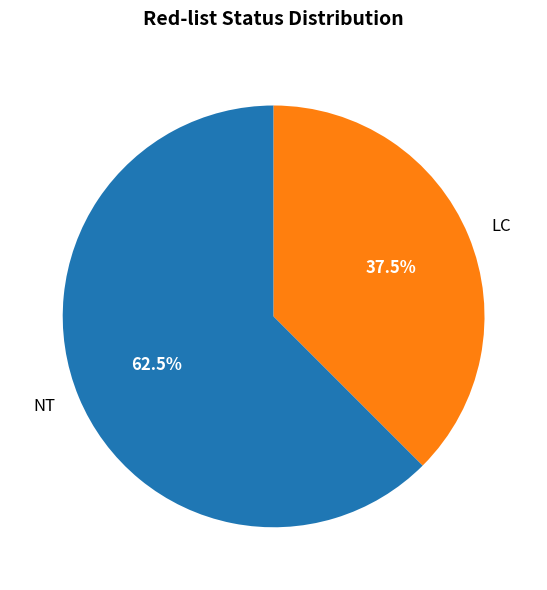

Which slice represents more than half of the pie?

NT